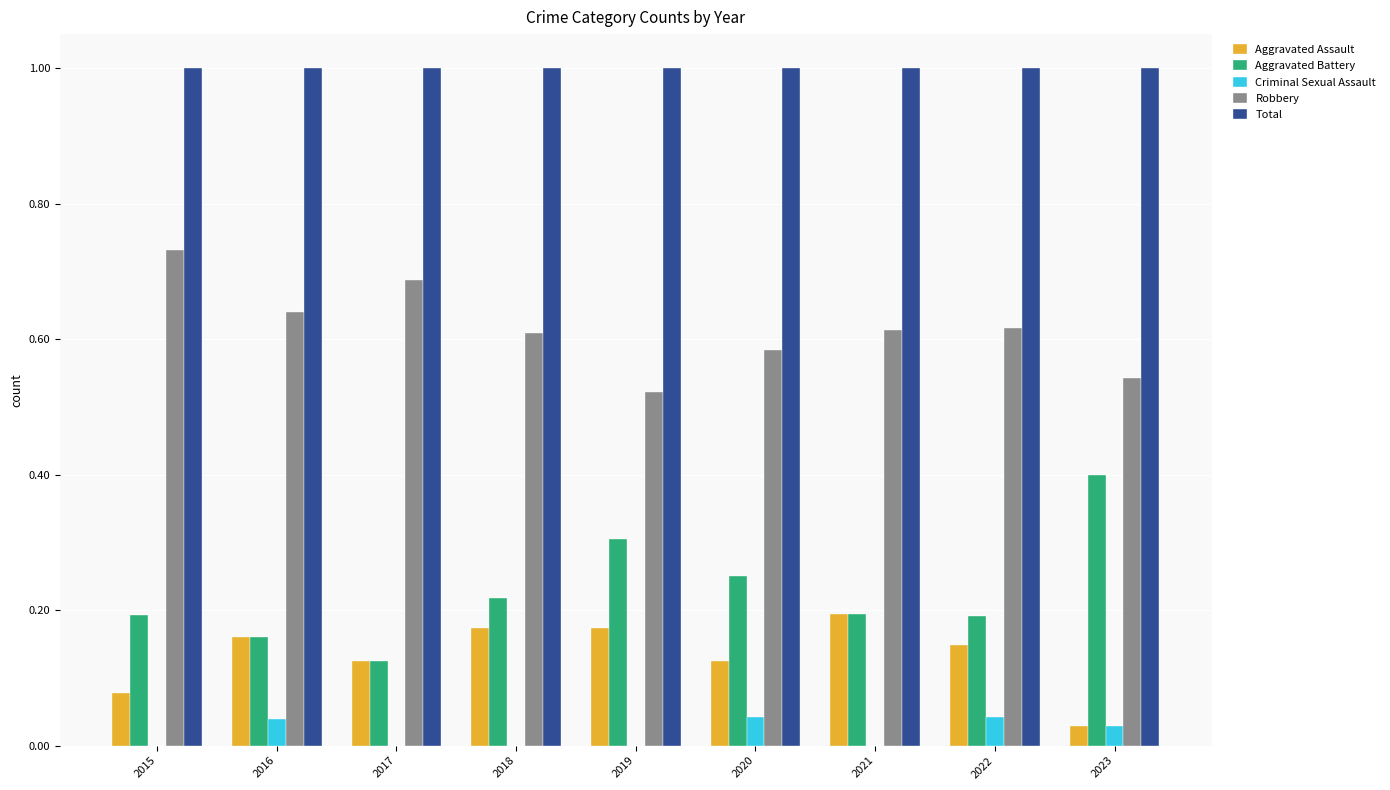

Is it true that Total equals 0.2 at 2016?

False